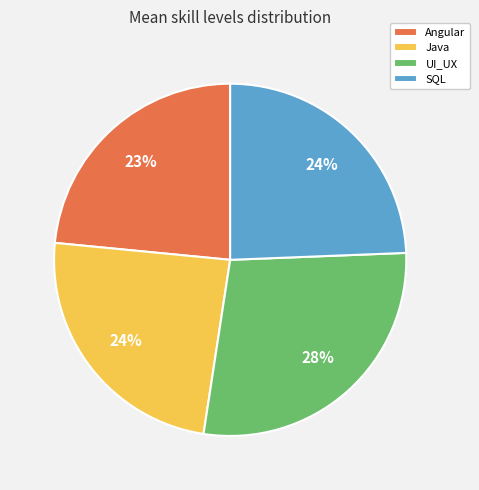

What is the largest slice in the pie chart?

UI_UX